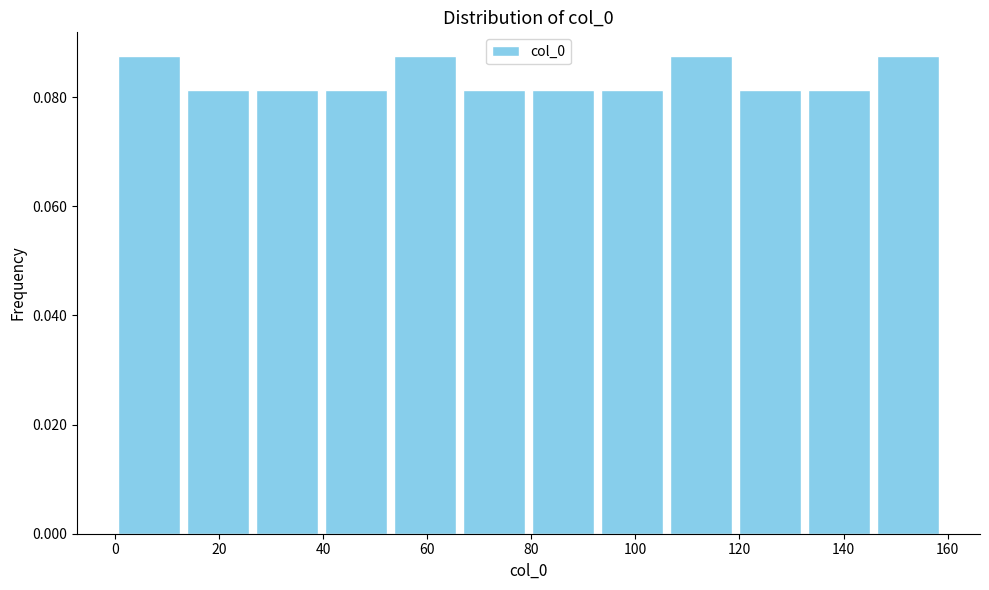

Reading left to right, list every bar in this chart as the range it spans on the x-axis followed by its height. Neither the bar edges nor the heights are printed on the chart, so give them approximately, as read against the axes.

0 to 14: 0.088
14 to 26: 0.082
26 to 40: 0.082
40 to 54: 0.082
54 to 66: 0.088
66 to 80: 0.082
80 to 92: 0.082
92 to 106: 0.082
106 to 120: 0.088
120 to 132: 0.082
132 to 146: 0.082
146 to 160: 0.088